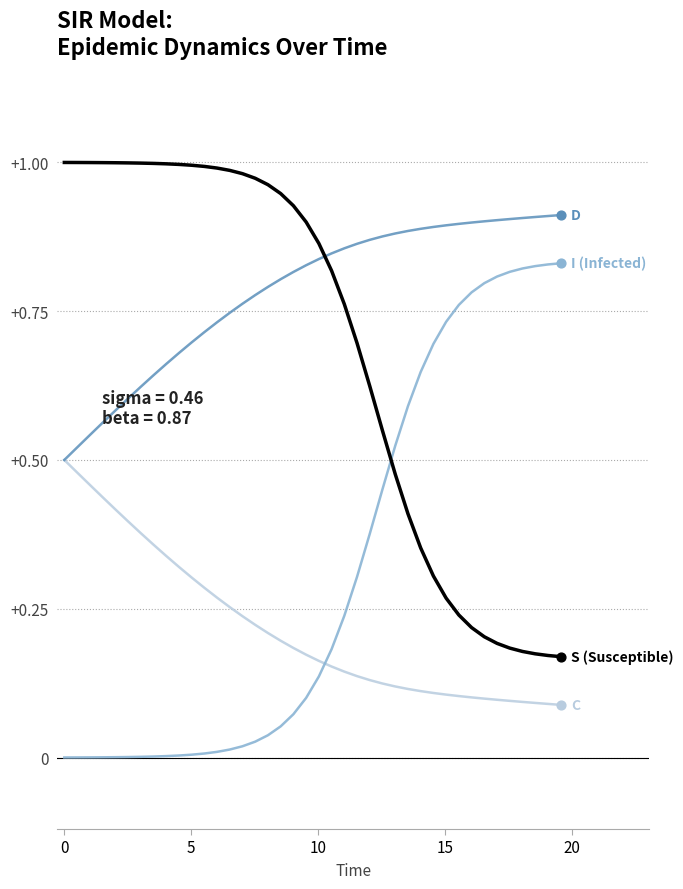

At which category is the sum across all series the highest?

10